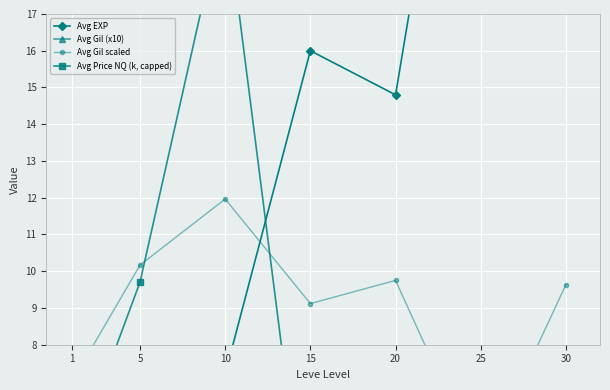

Which category has the lowest value in the Avg Price NQ (k, capped) series?

15